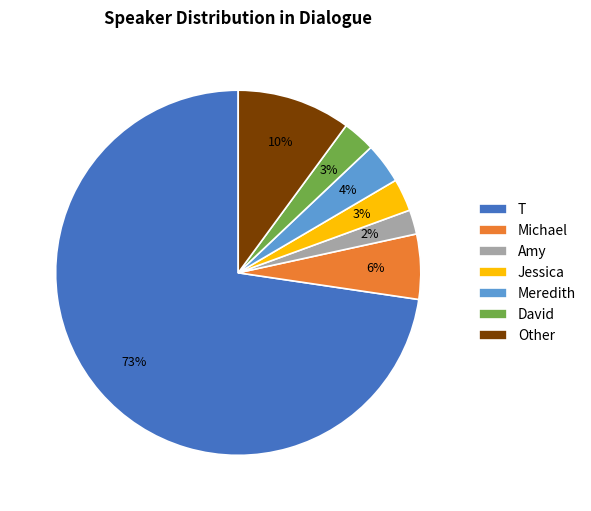

Is there a majority slice in this chart?

Yes